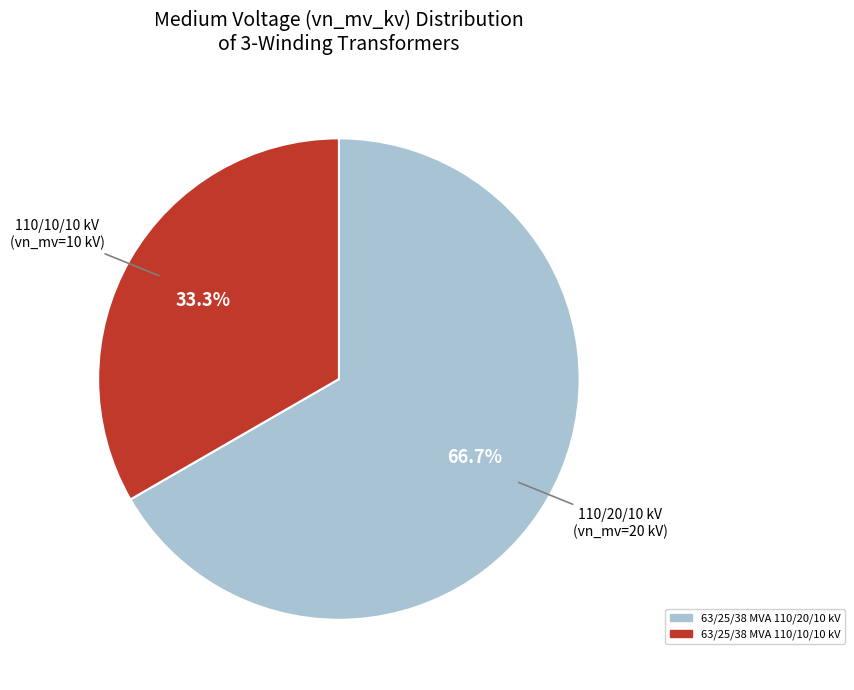

How many slices are in this pie chart?

2